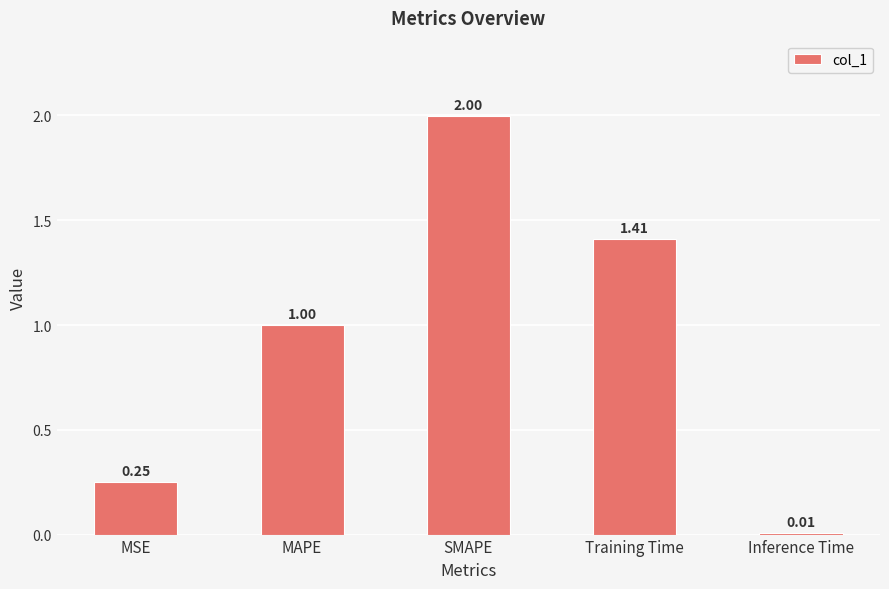

How many data points does each series have?

5